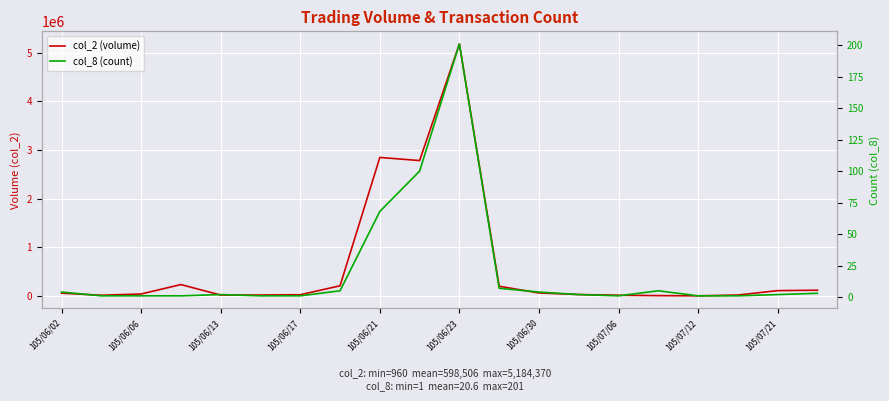

Is this an area chart (filled region under the line)?

No